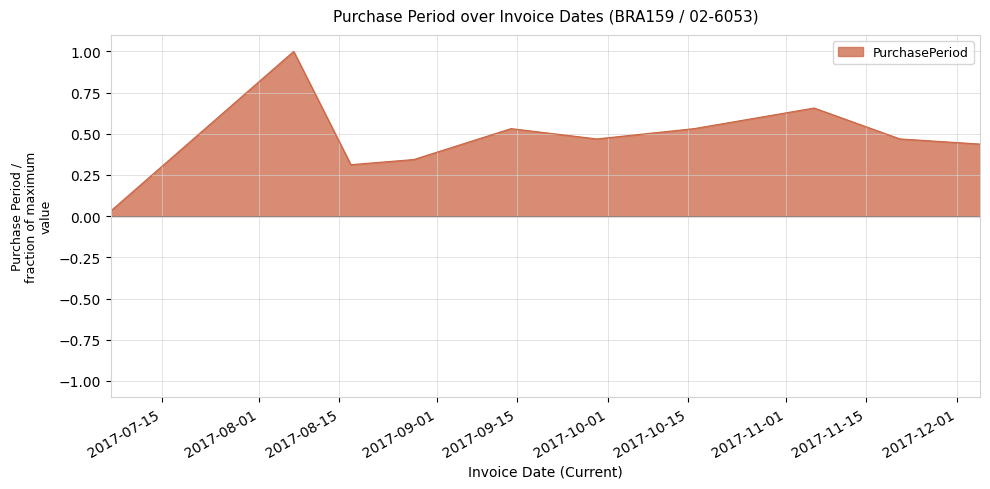

What is the greatest value displayed?

1.0